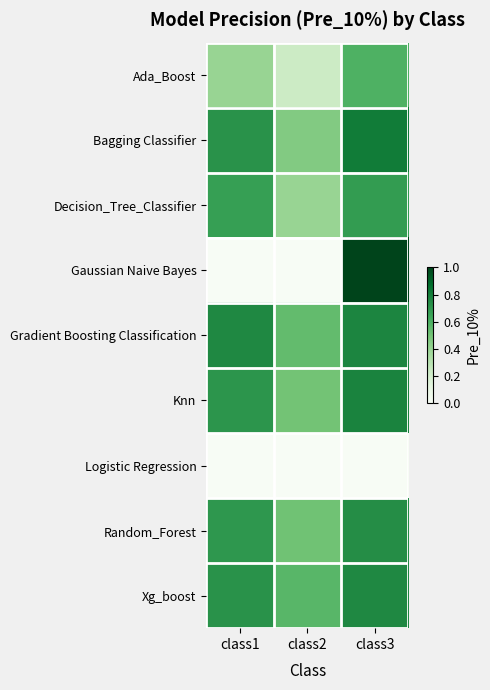

Which series has the widest spread of values?

Gaussian Naive Bayes